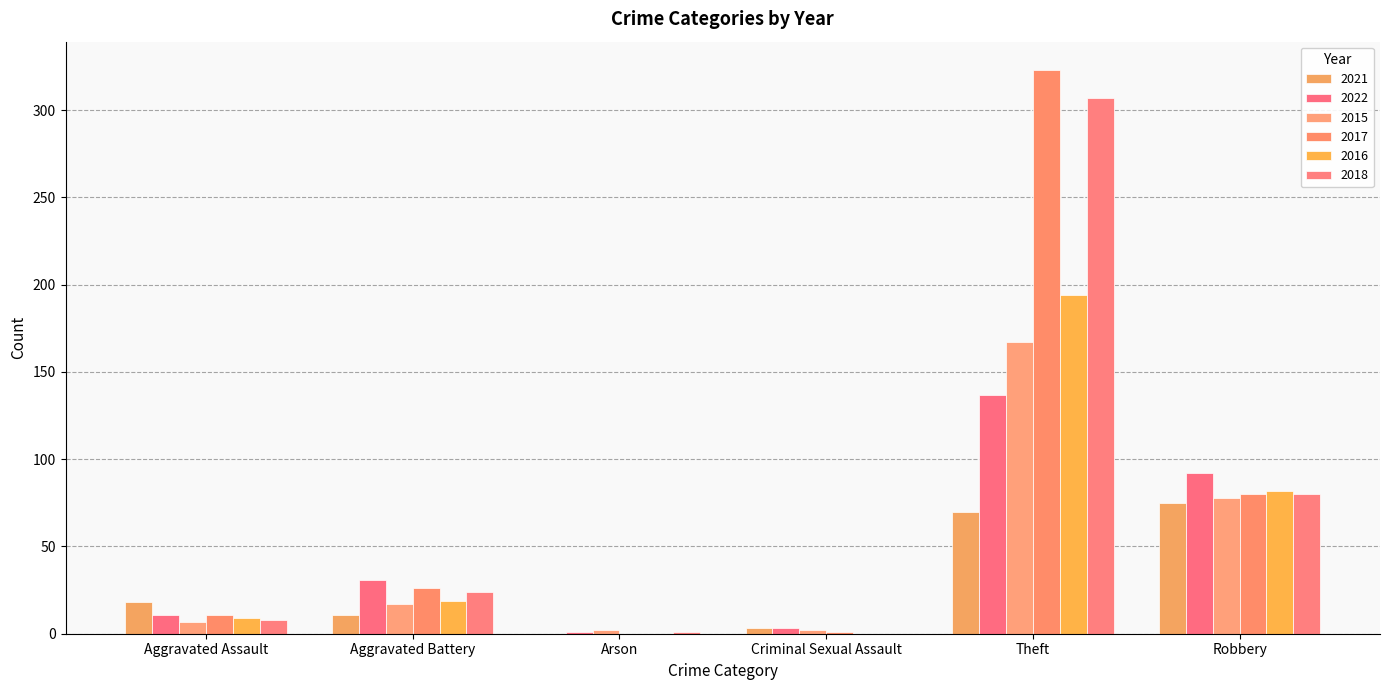

Which series changed the most between Aggravated Battery and Robbery?

2021